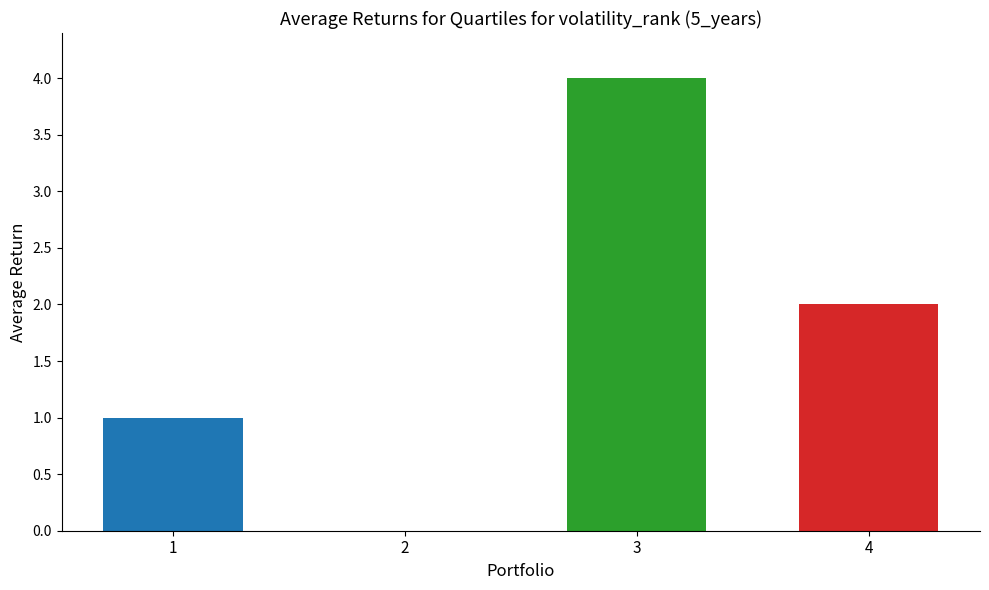

Count the values in the range 1 to 4.

3